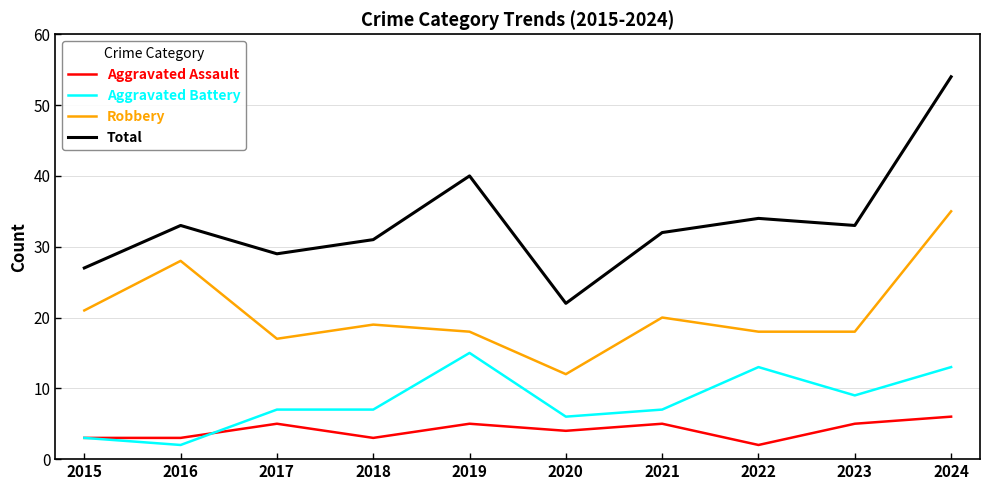

At which label does Aggravated Assault reach its minimum?

2022